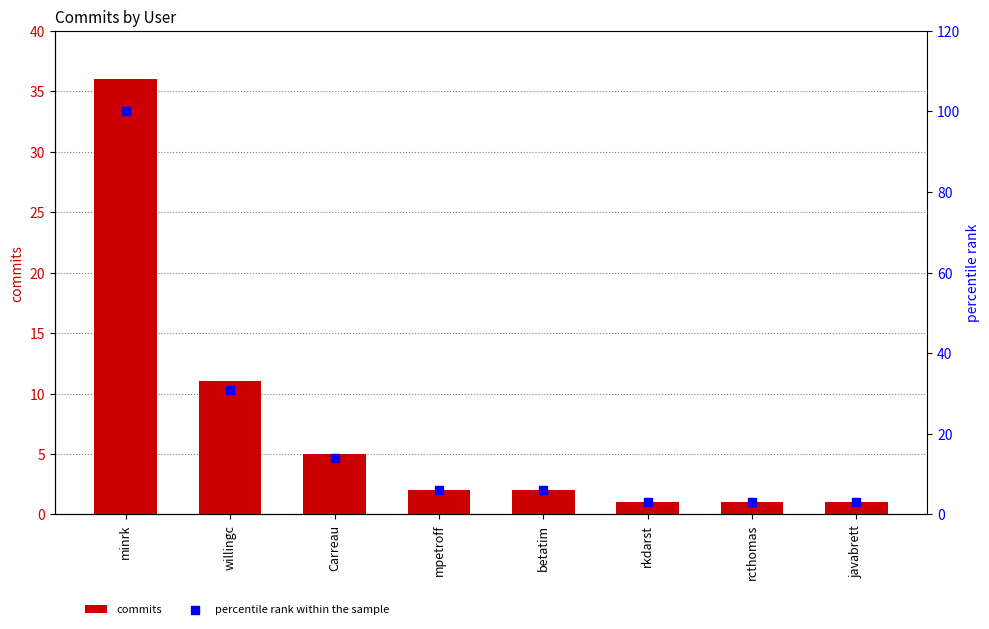

At which category is the sum across all series the highest?

minrk